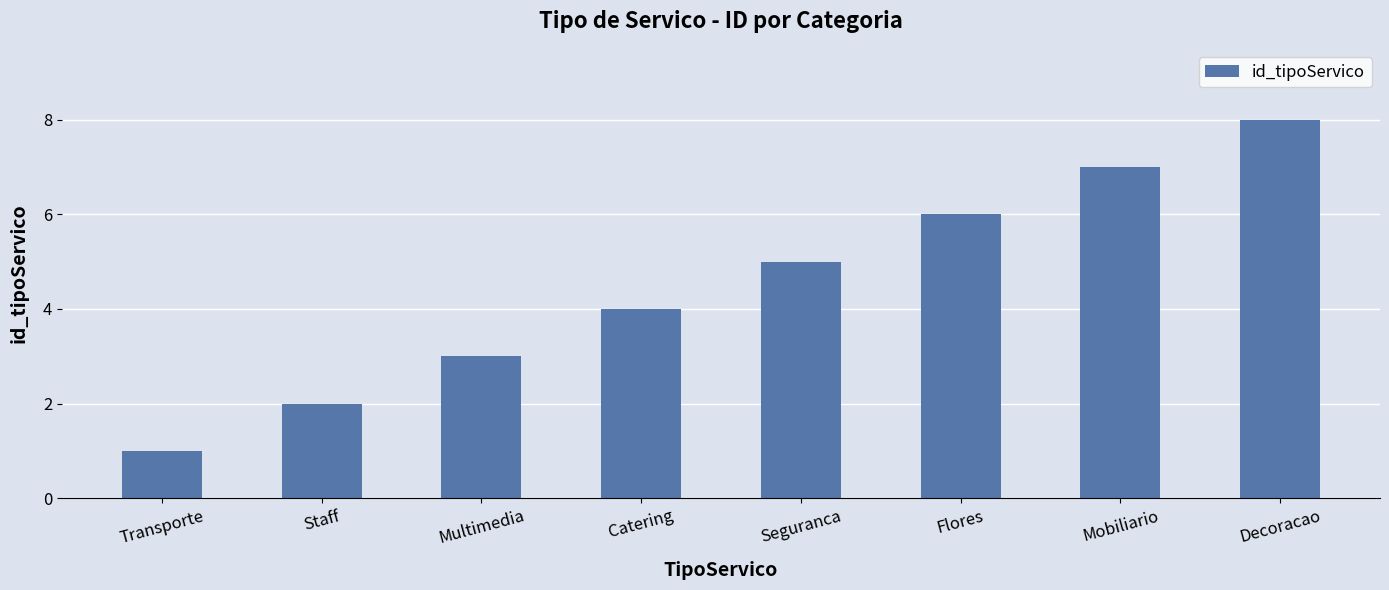

True or false: the data shows 1 at Mobiliario.

False